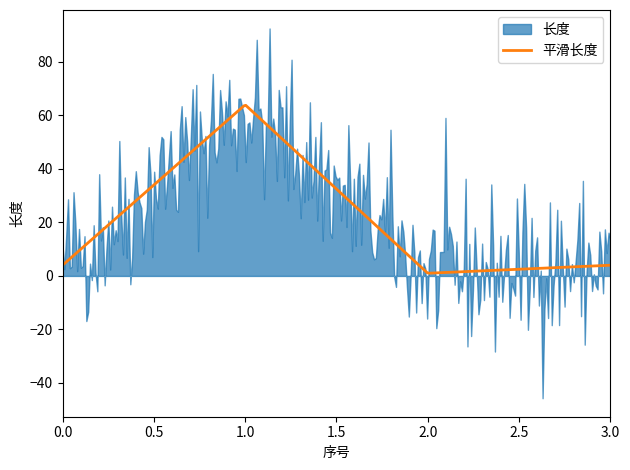

At which category does the data reach its first local valley?

2